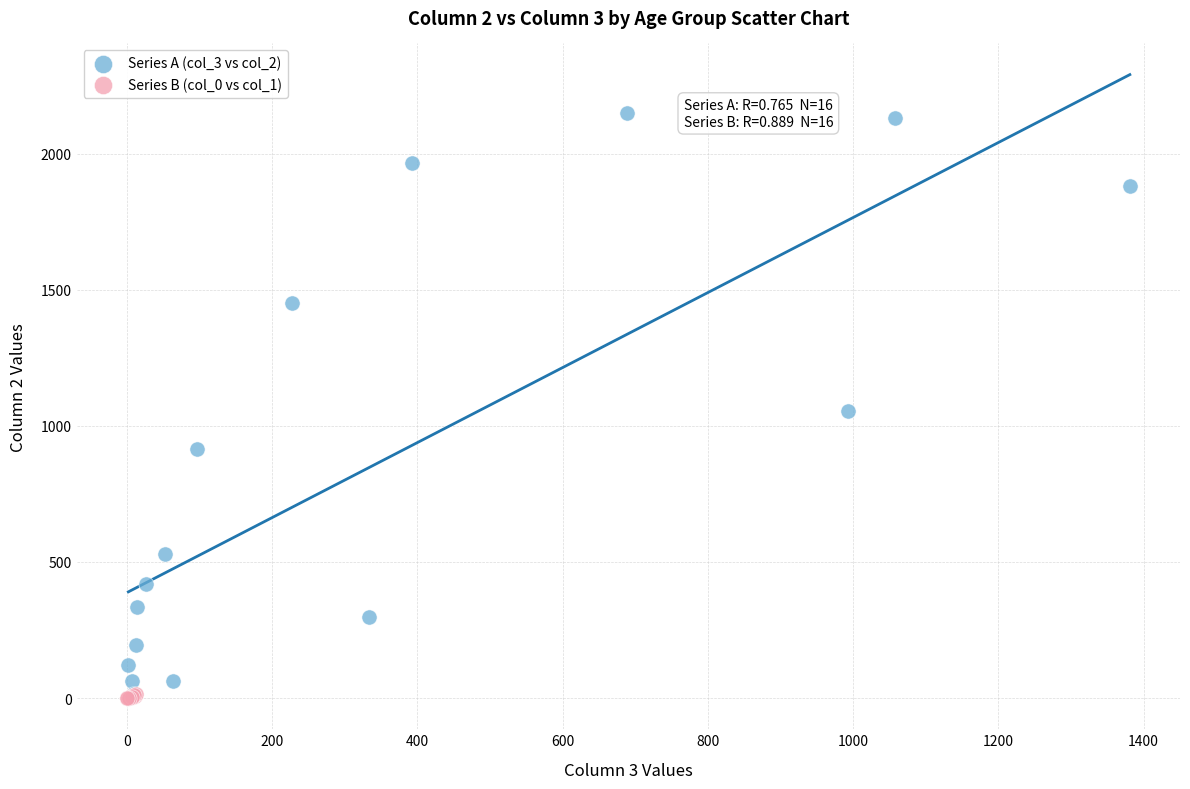

Which series has the largest Y range (max minus min)?

Series A (col_3 vs col_2)